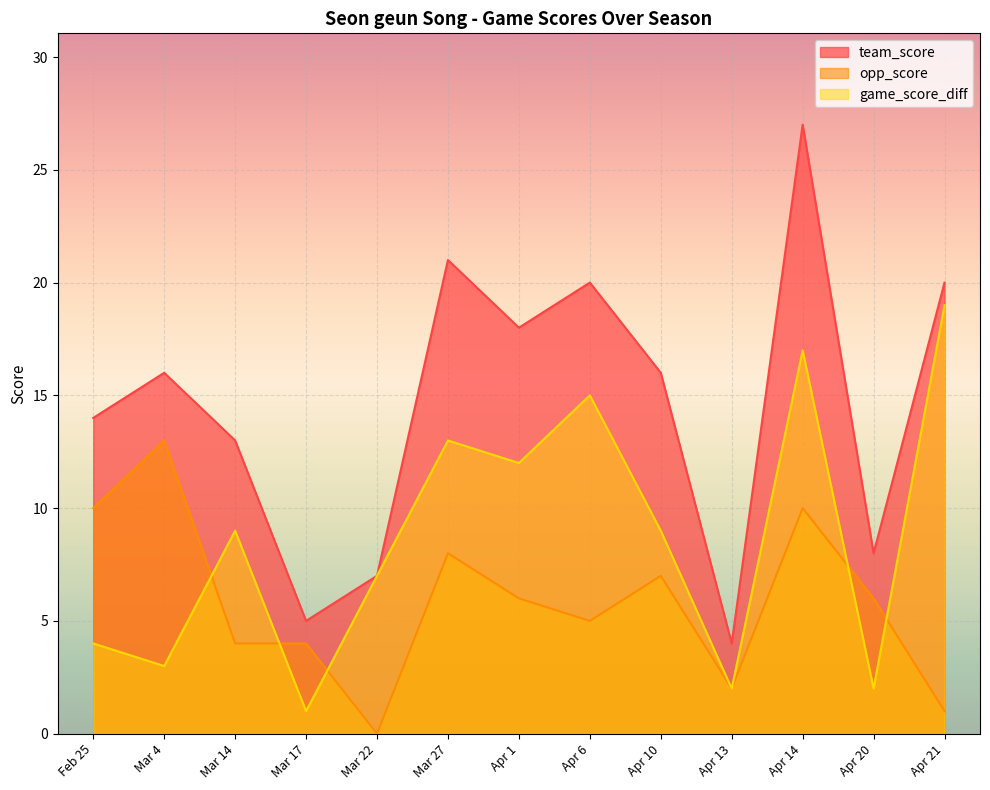

In team_score, how many points are higher than both neighbors (excluding endpoints)?

4